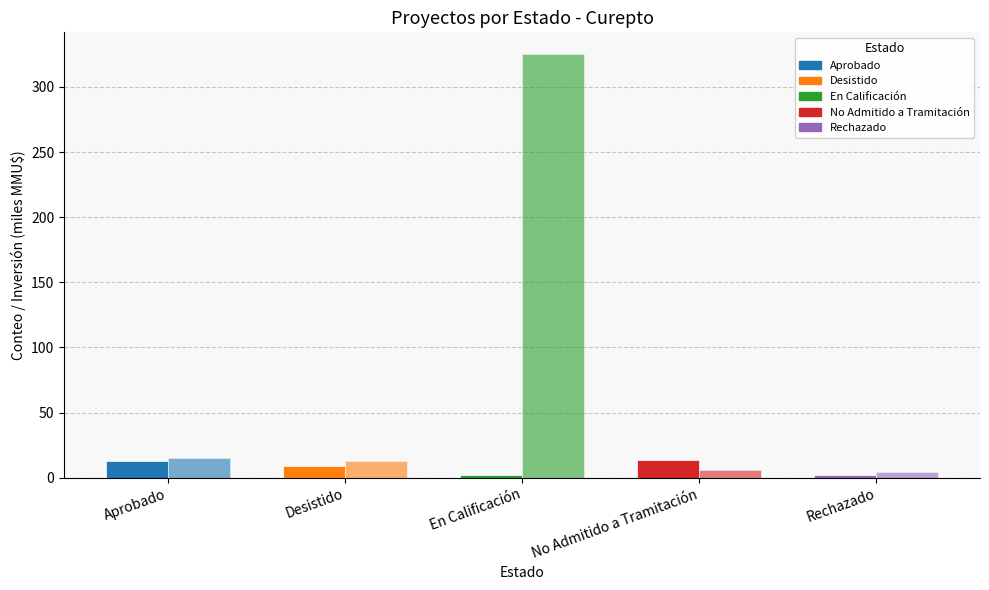

Are the bars grouped side by side (vs. stacked)?

Yes